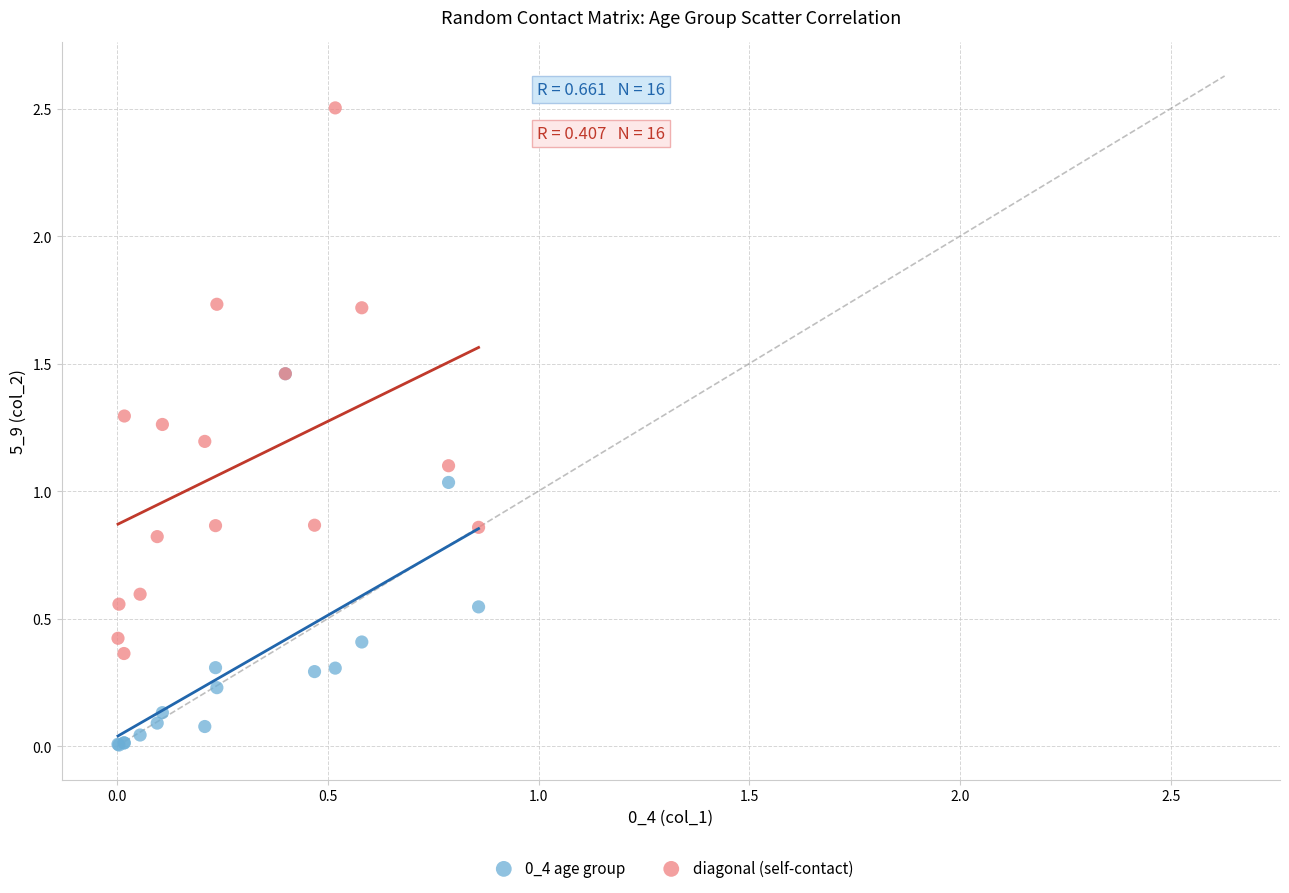

In the diagonal (self-contact) series, what Y value is closest to 1?

1.1